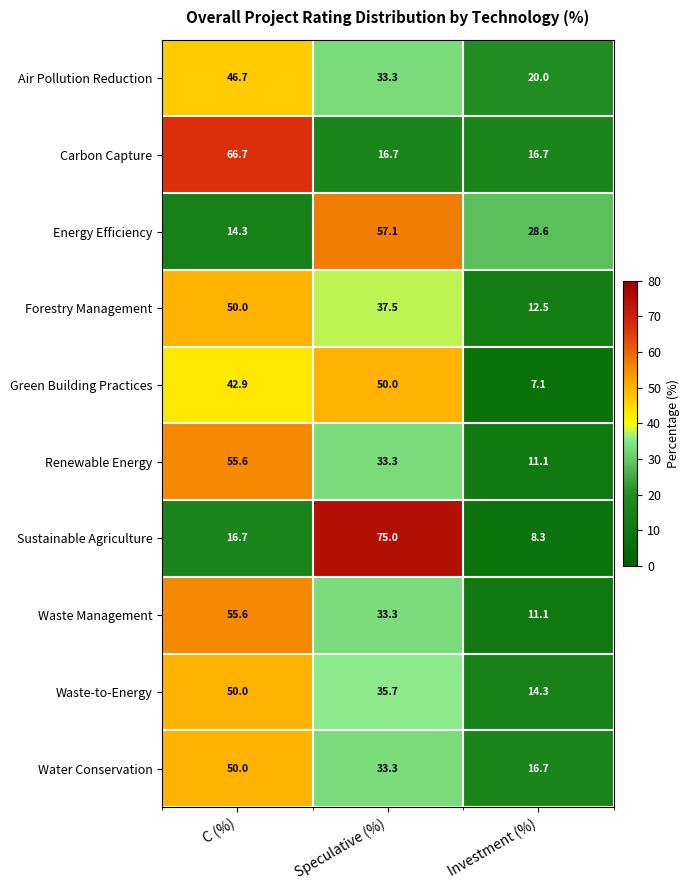

What is the sum of the Waste Management values at Investment (%) and C (%)?

66.7